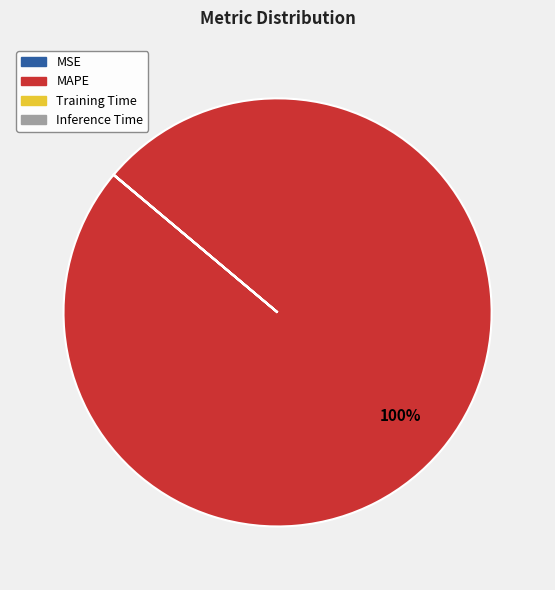

Is there a majority slice in this chart?

Yes